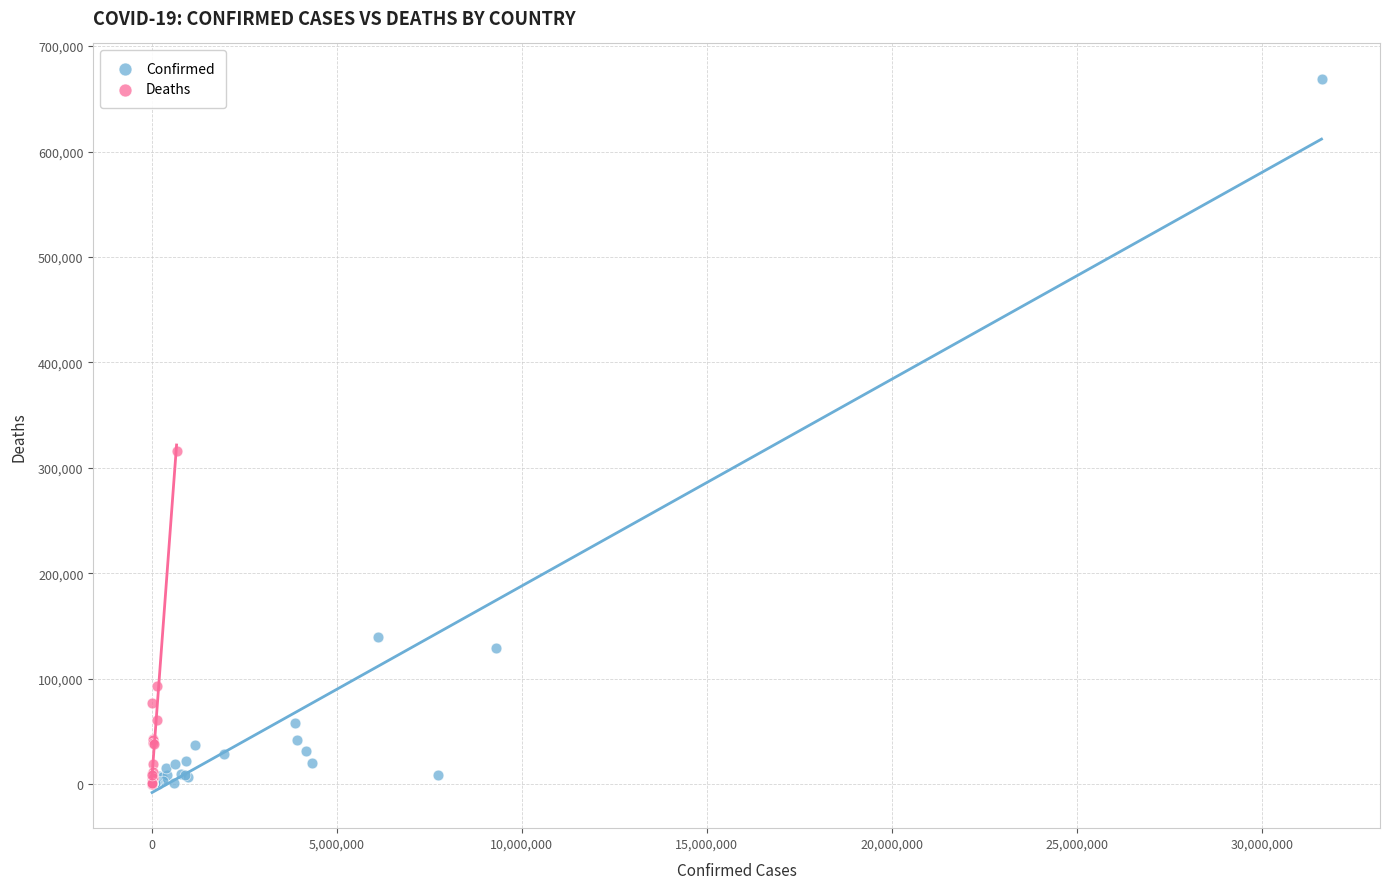

Which series has the largest Y range (max minus min)?

Confirmed